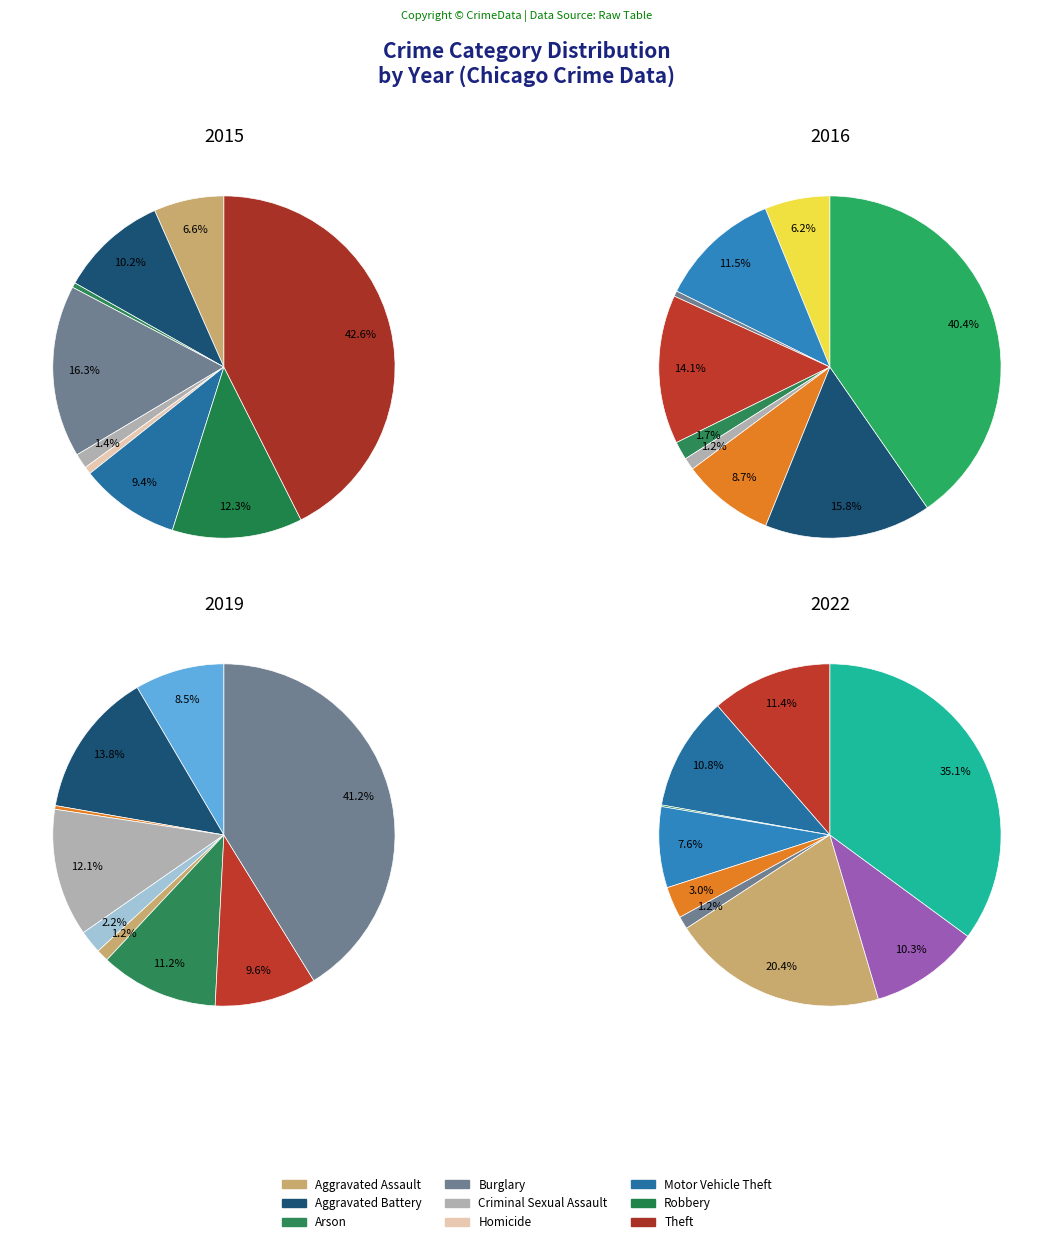

To the nearest percent, what is the difference between the largest and smallest slice percentages?

41%